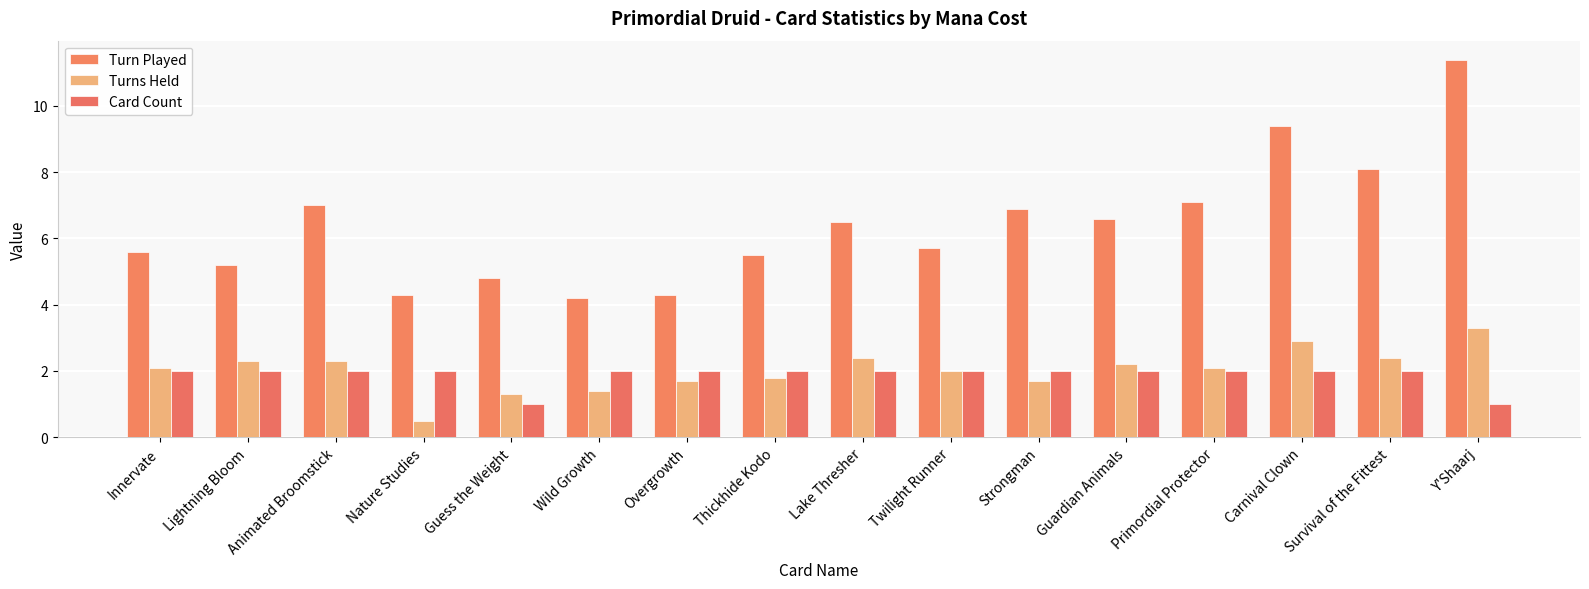

Which category has the lowest value in the Turns Held series?

Nature Studies